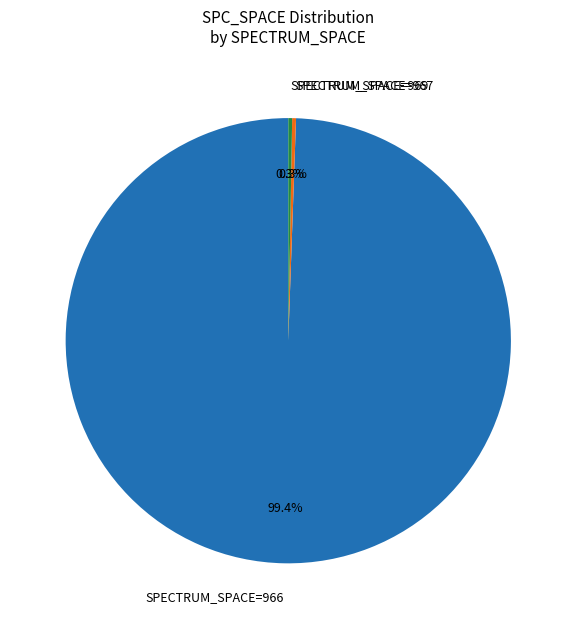

Count the number of slices in the pie.

3